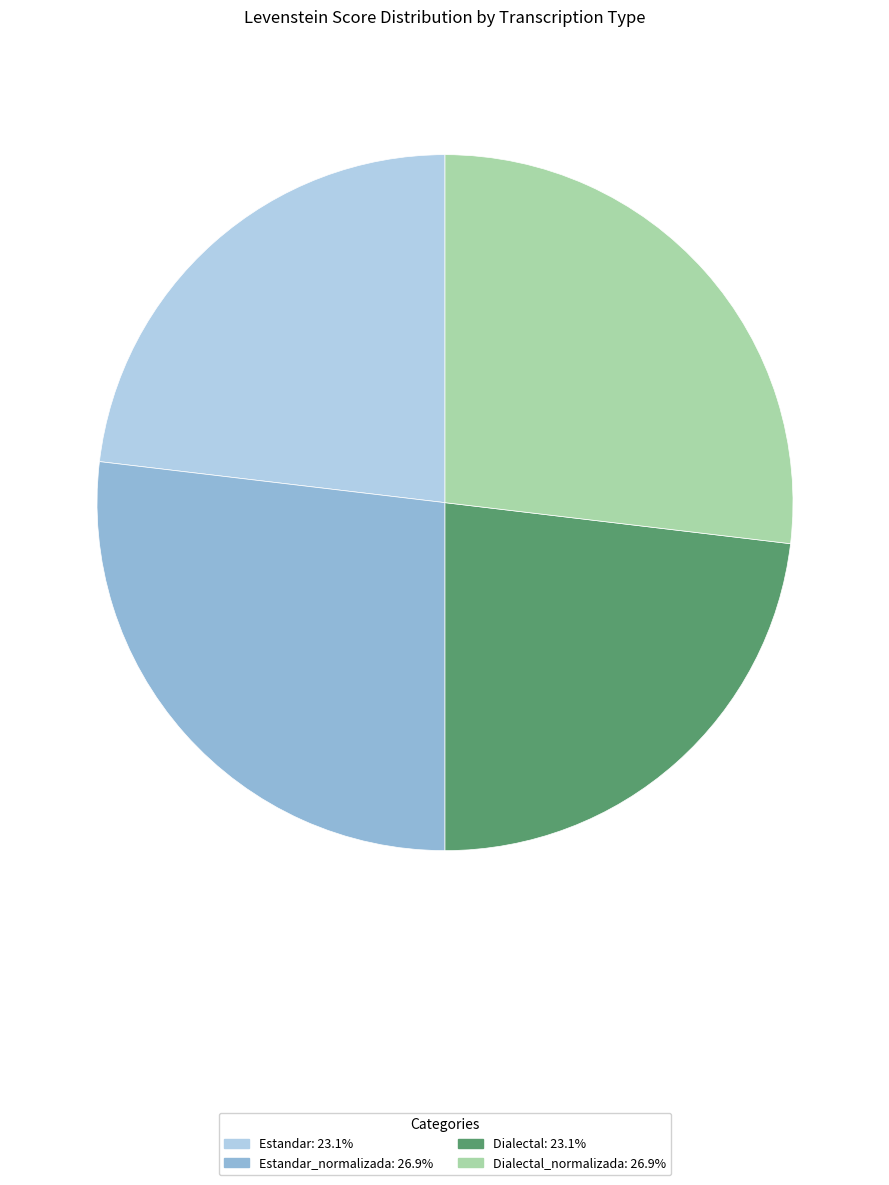

Is there any slice that represents more than half of the pie?

No